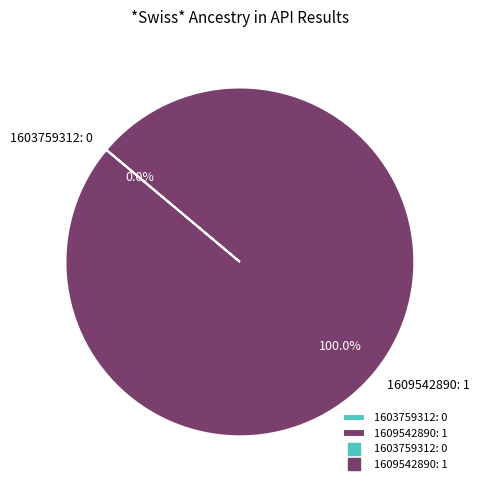

Count the number of slices in the pie.

2